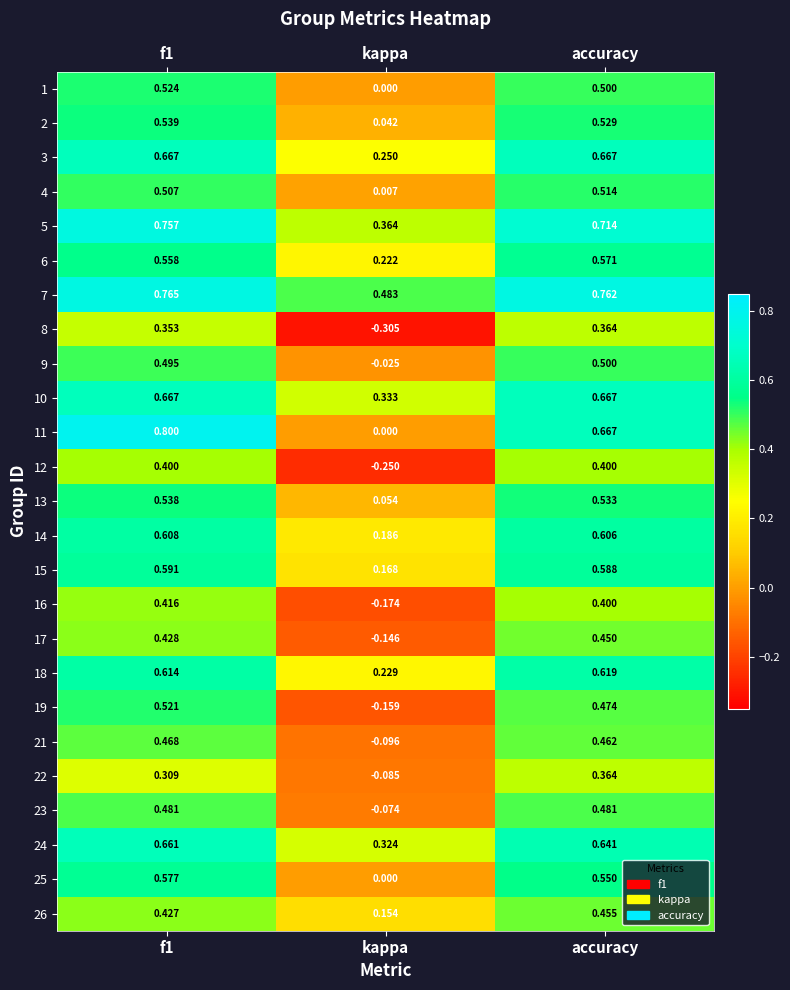

At which label is 12 closest to 0?

kappa